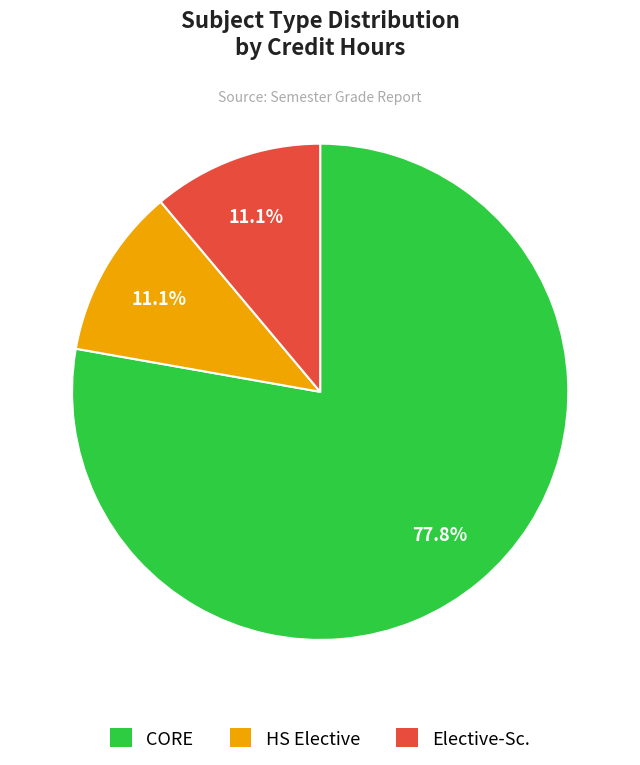

How many slices are in this pie chart?

3